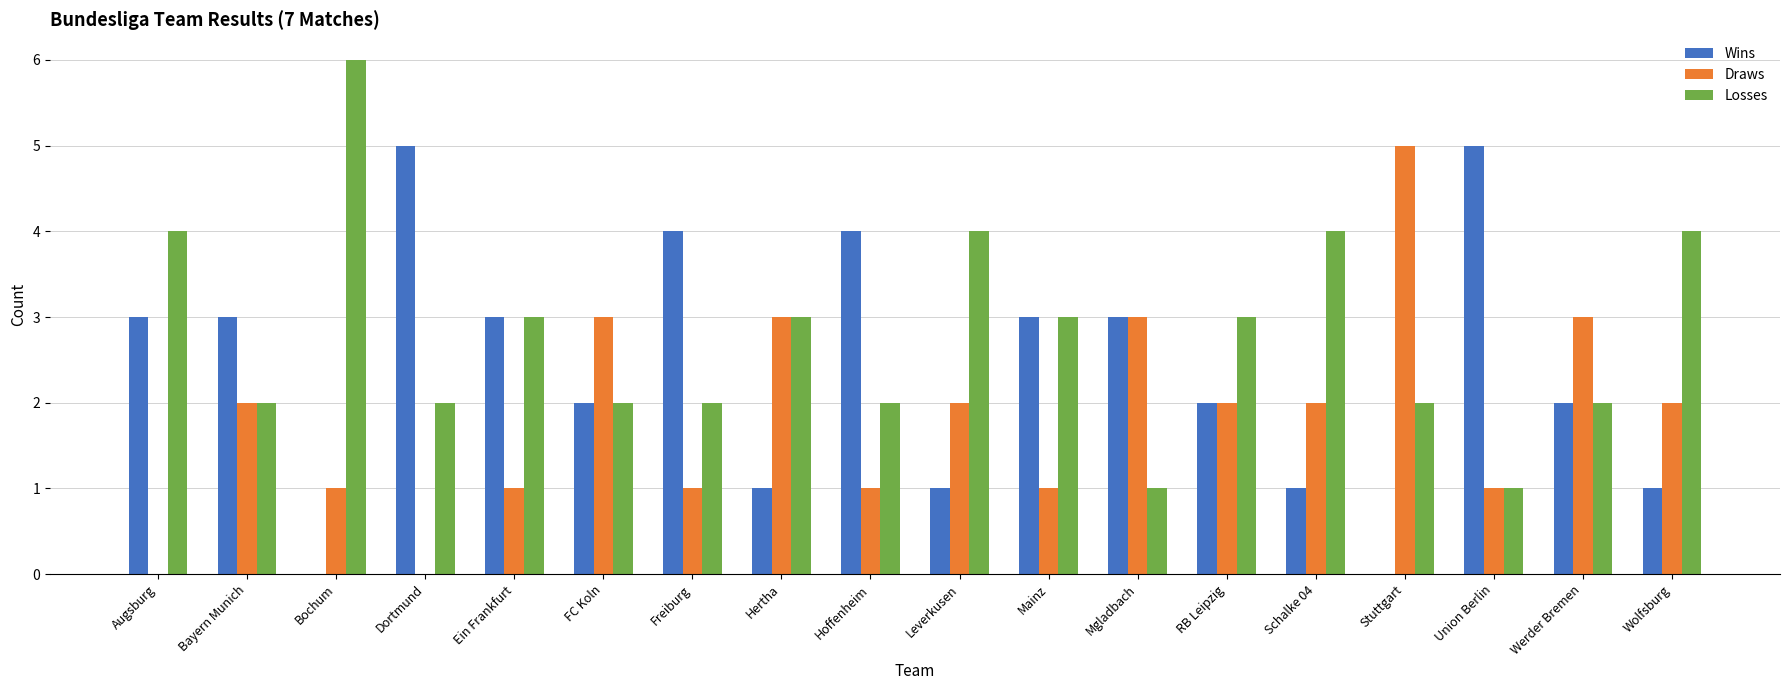

What is the maximum value for Wins?

5